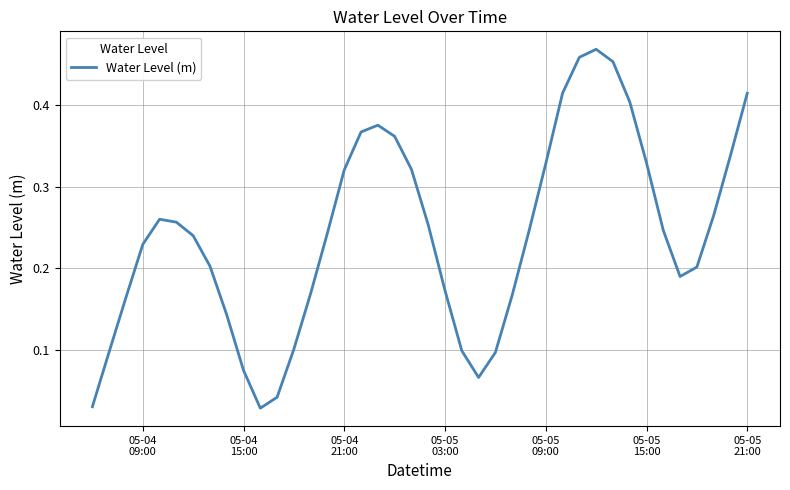

Does the chart have visible grid lines?

Yes